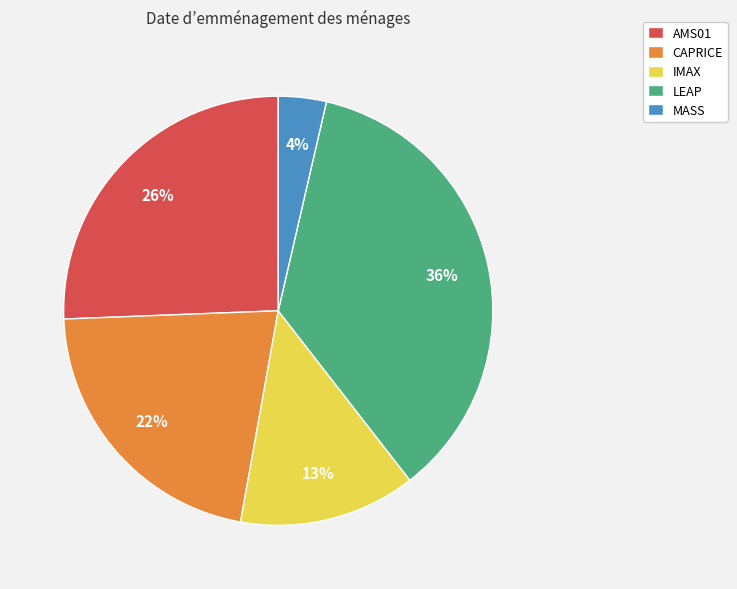

How many segments does this pie chart have?

5